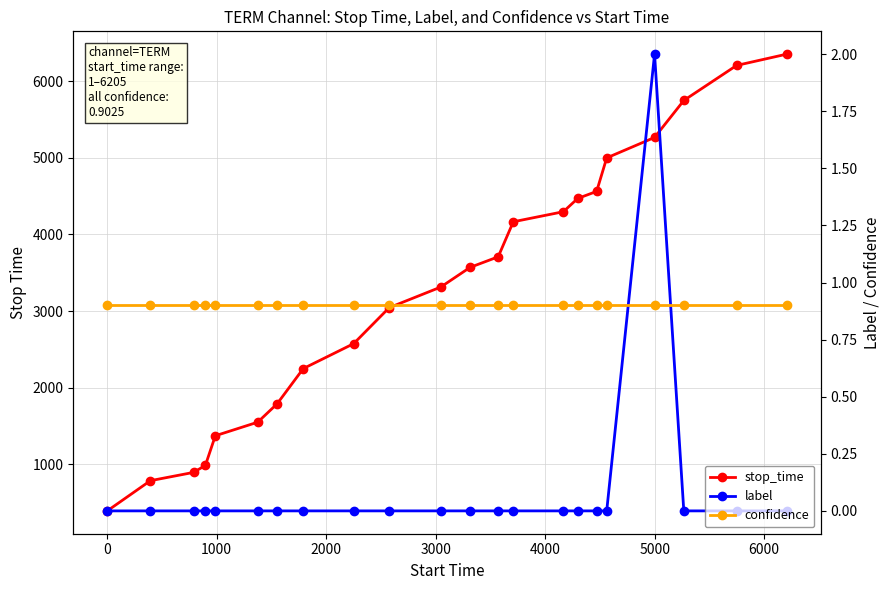

True or false: confidence and label intersect in this chart.

True